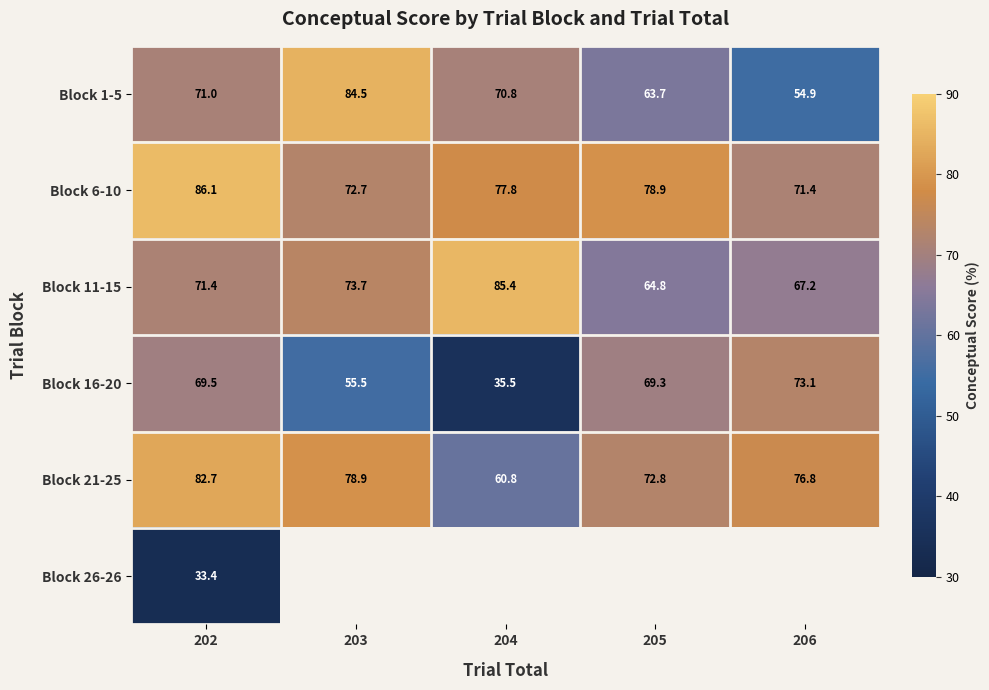

Is the value of Block 11-15 at 205 greater than the value of Block 6-10 at 206?

No